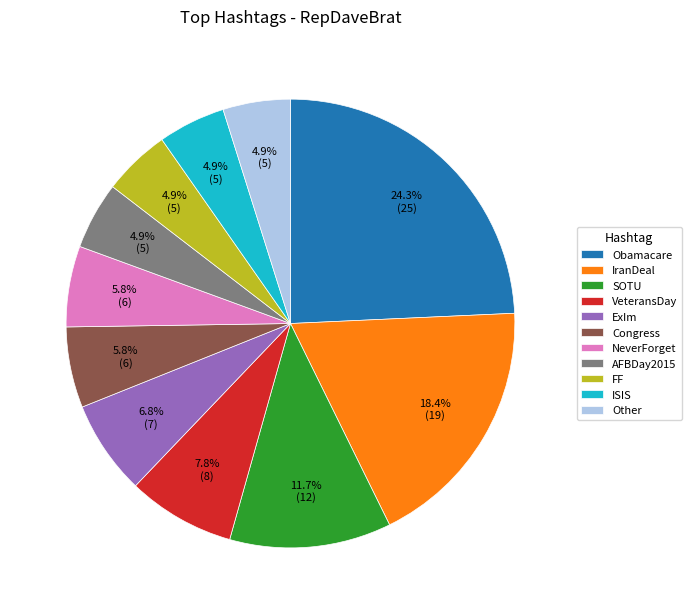

What percentage do FF and NeverForget together represent?

10.7%